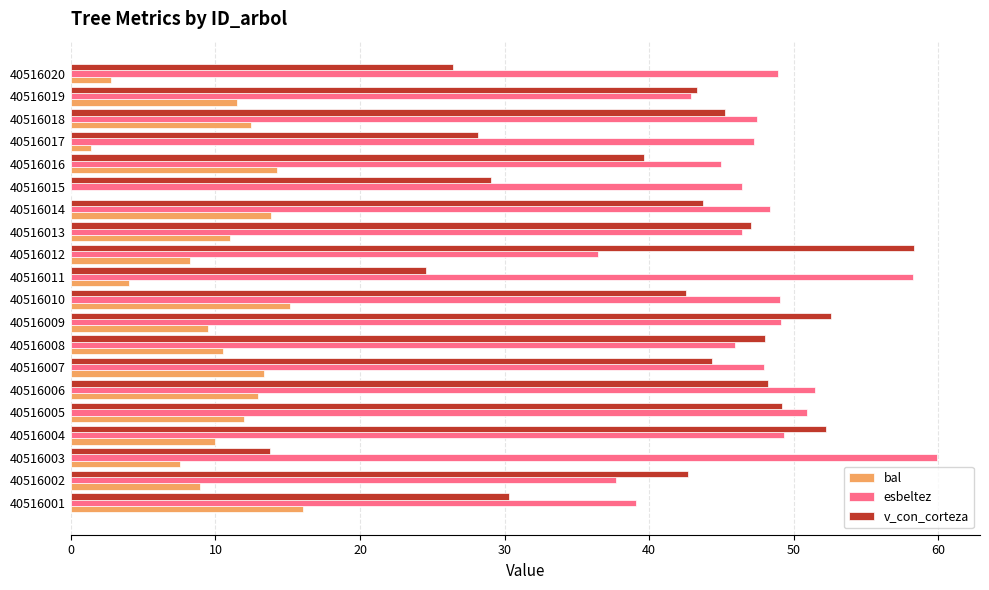

Which series has the widest spread of values?

v_con_corteza